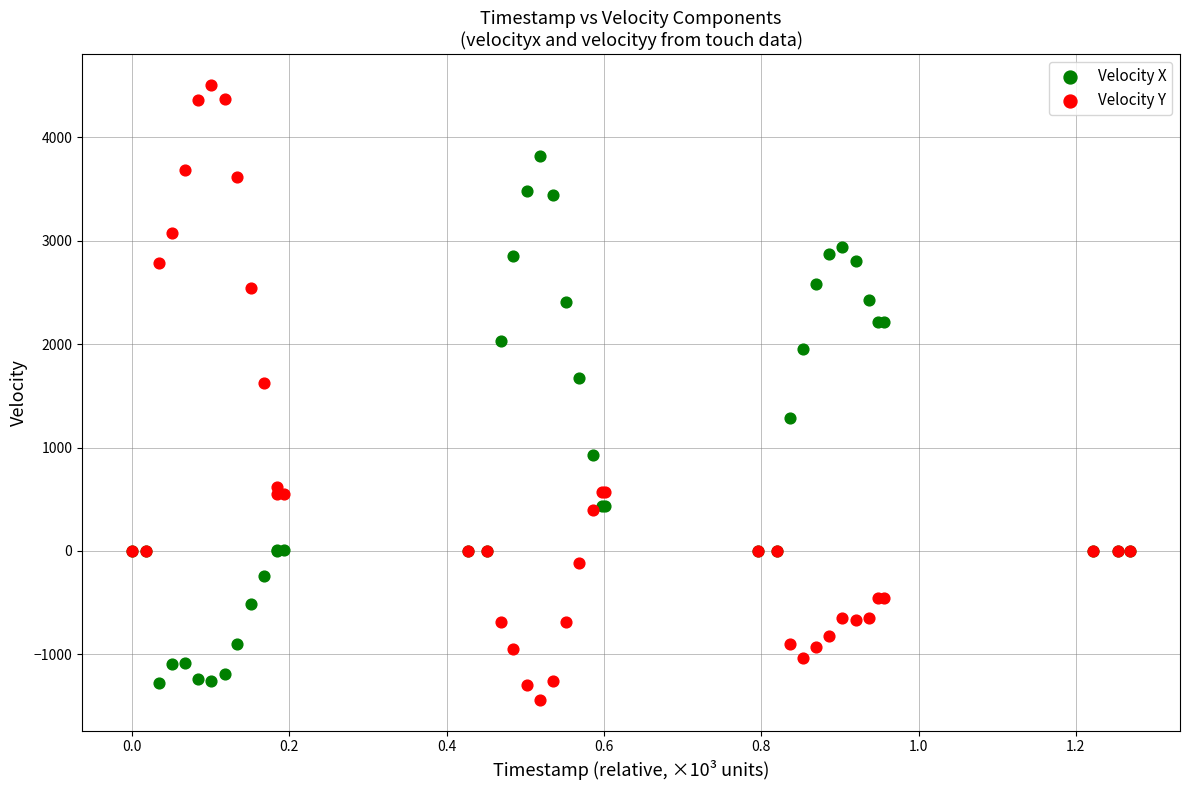

Which series has the widest spread of Y values?

Velocity Y